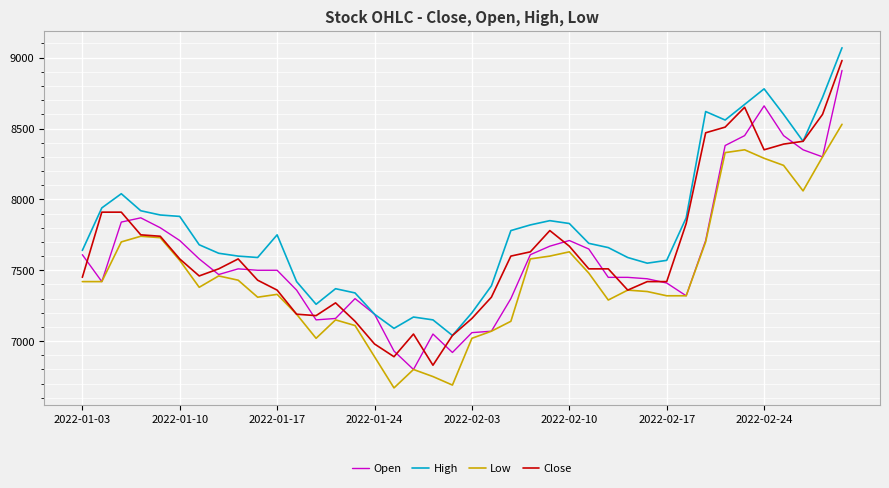

In High, how many points are lower than both neighbors (excluding endpoints)?

7